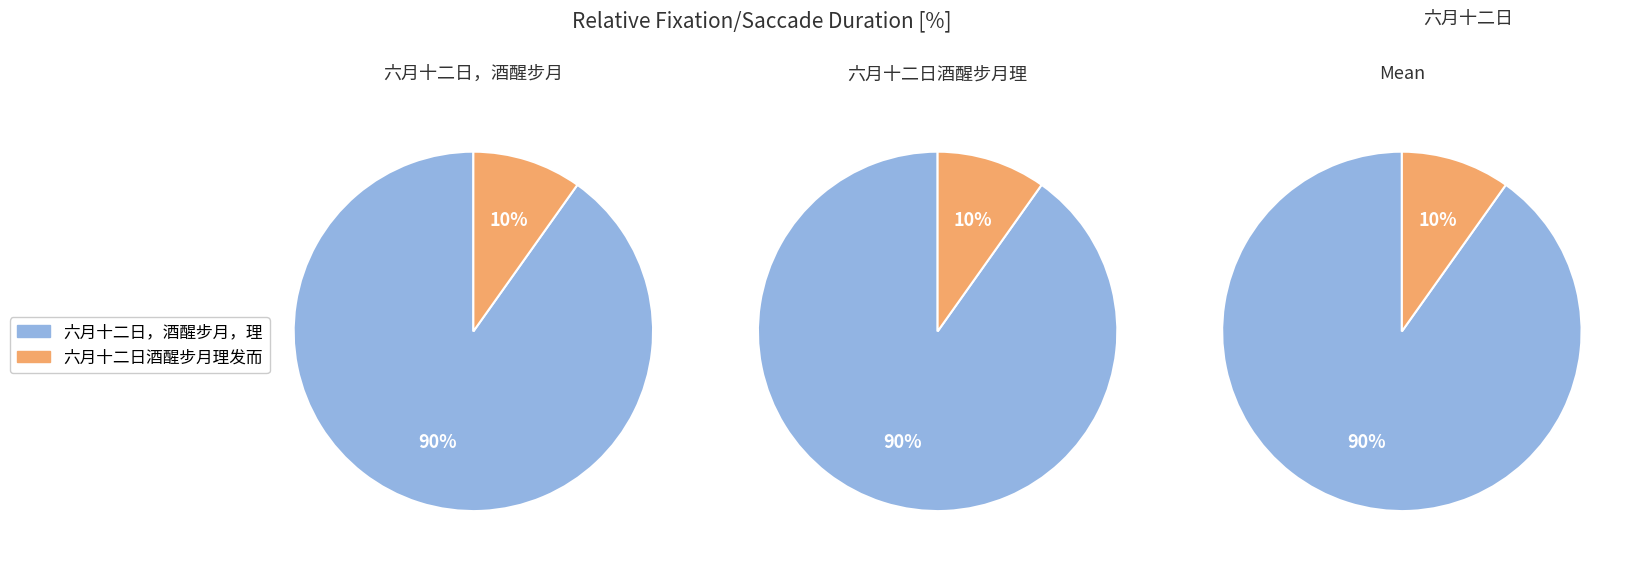

What percentage do 六月十二日，酒醒步月，理发而寝 and 六月十二日酒醒步月理发而寝 together represent?

100.0%